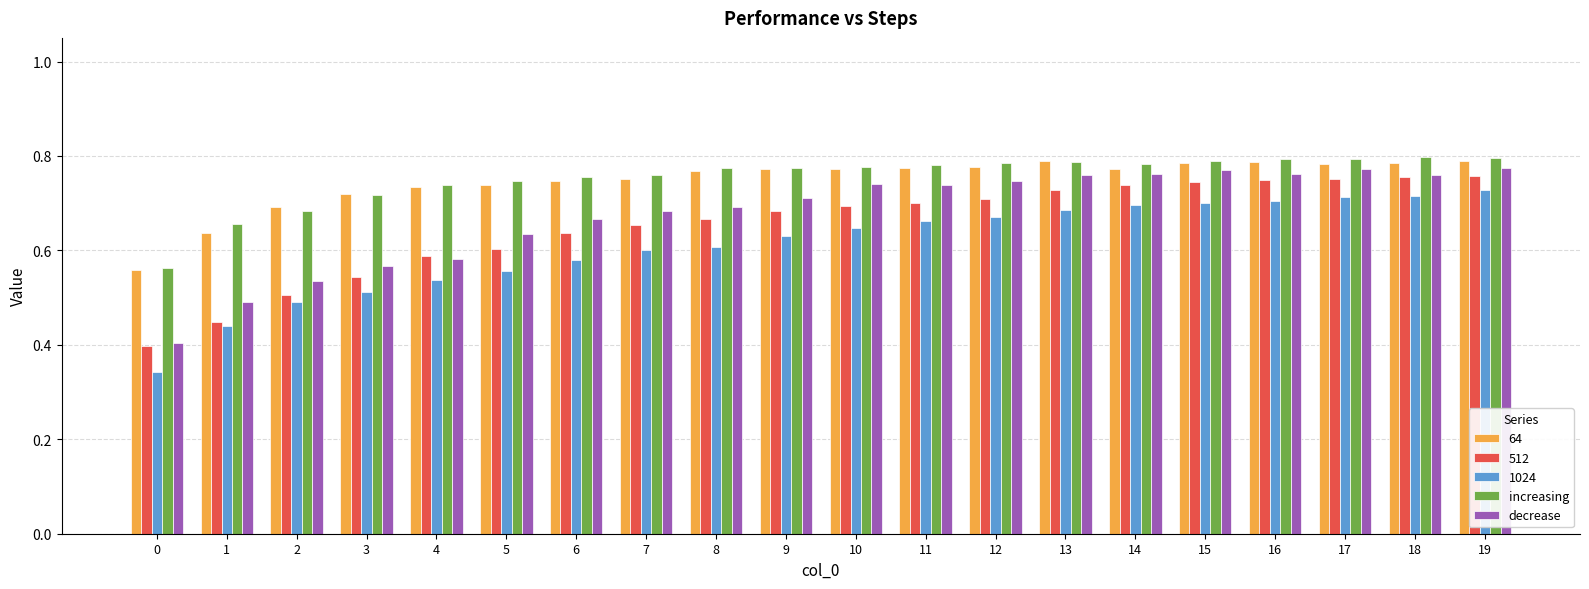

Is the value of 512 at 3 greater than the value of decrease at 19?

No